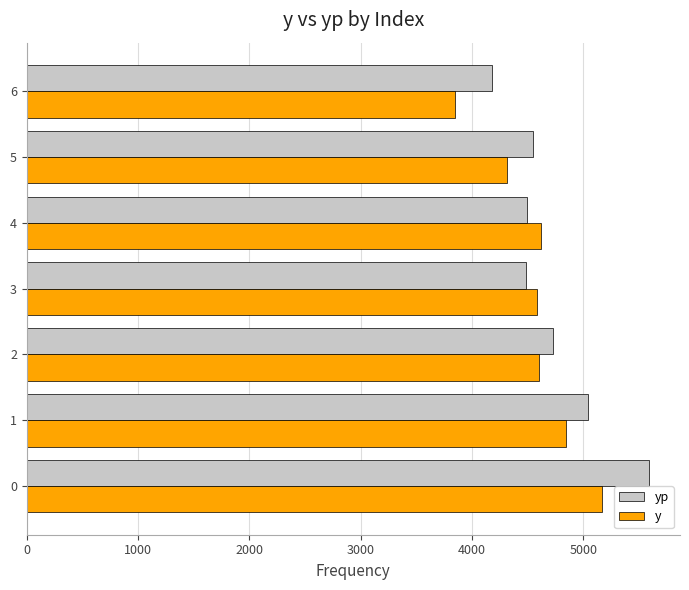

What is the minimum value for y?

3844.5